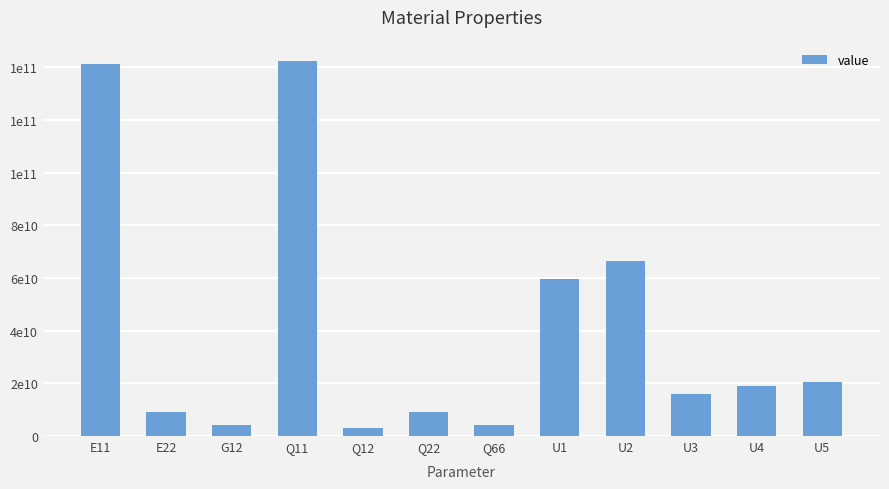

What is the label of the 3rd bar from the left?

G12